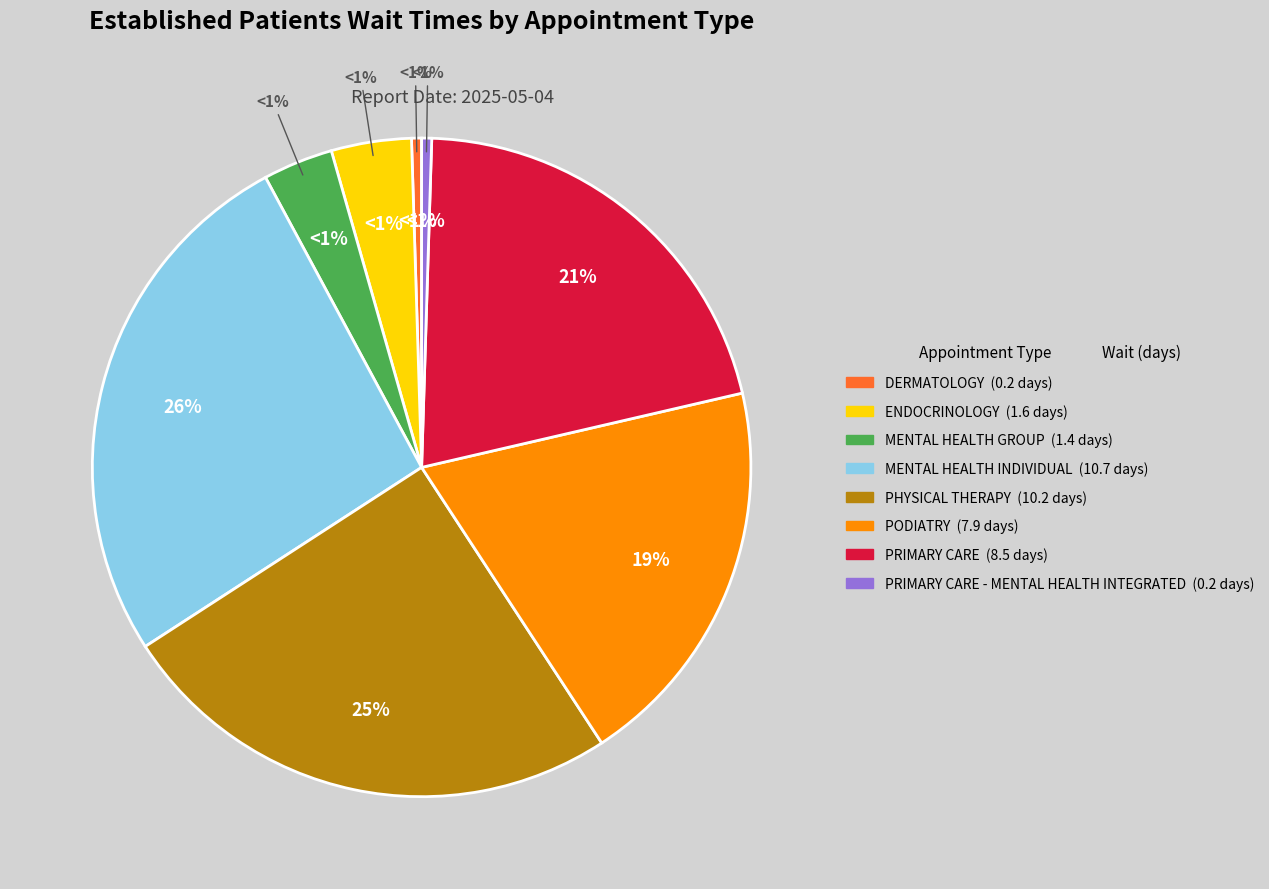

To the nearest percent, what percentage of the pie is MENTAL HEALTH GROUP?

3%